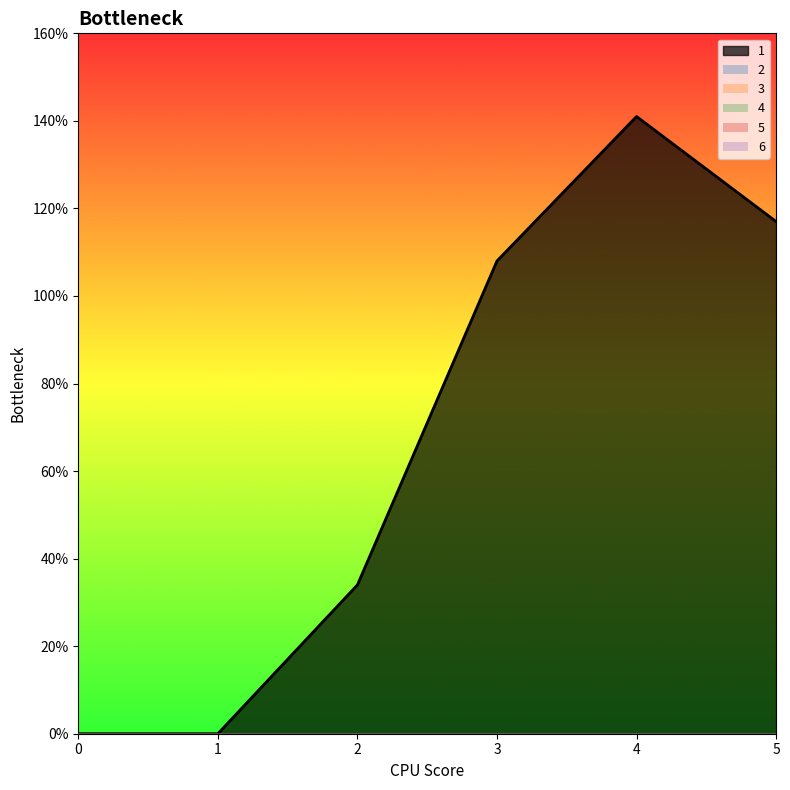

What is the difference between the highest and lowest values at 3?

108